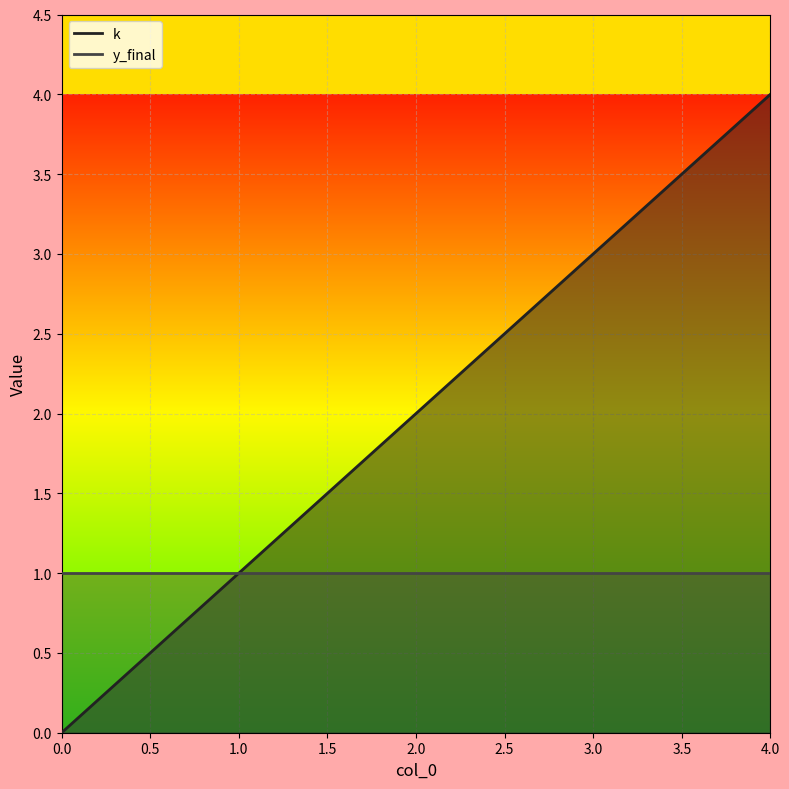

Count the values in the range 1 to 3.

3